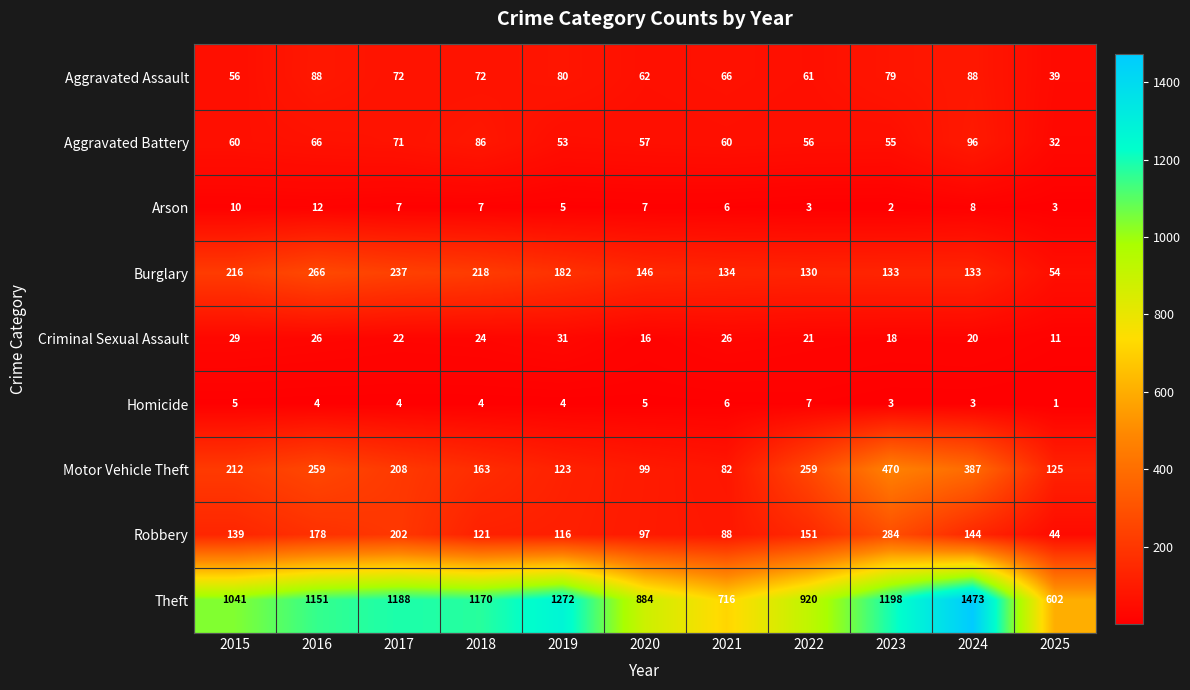

How many data points does each series have?

11